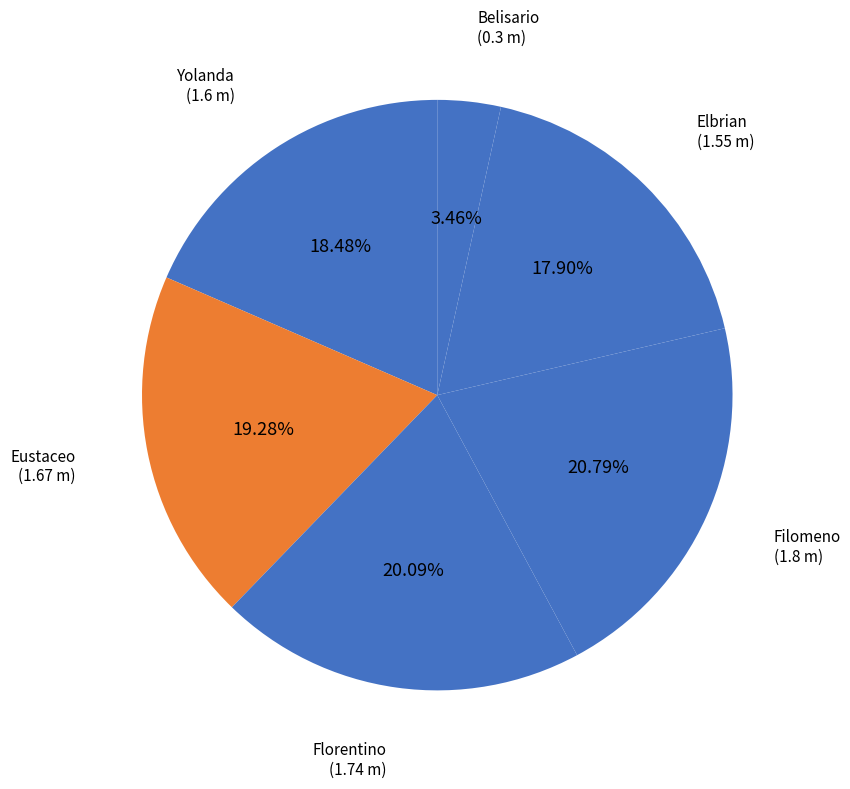

How many segments does this pie chart have?

6